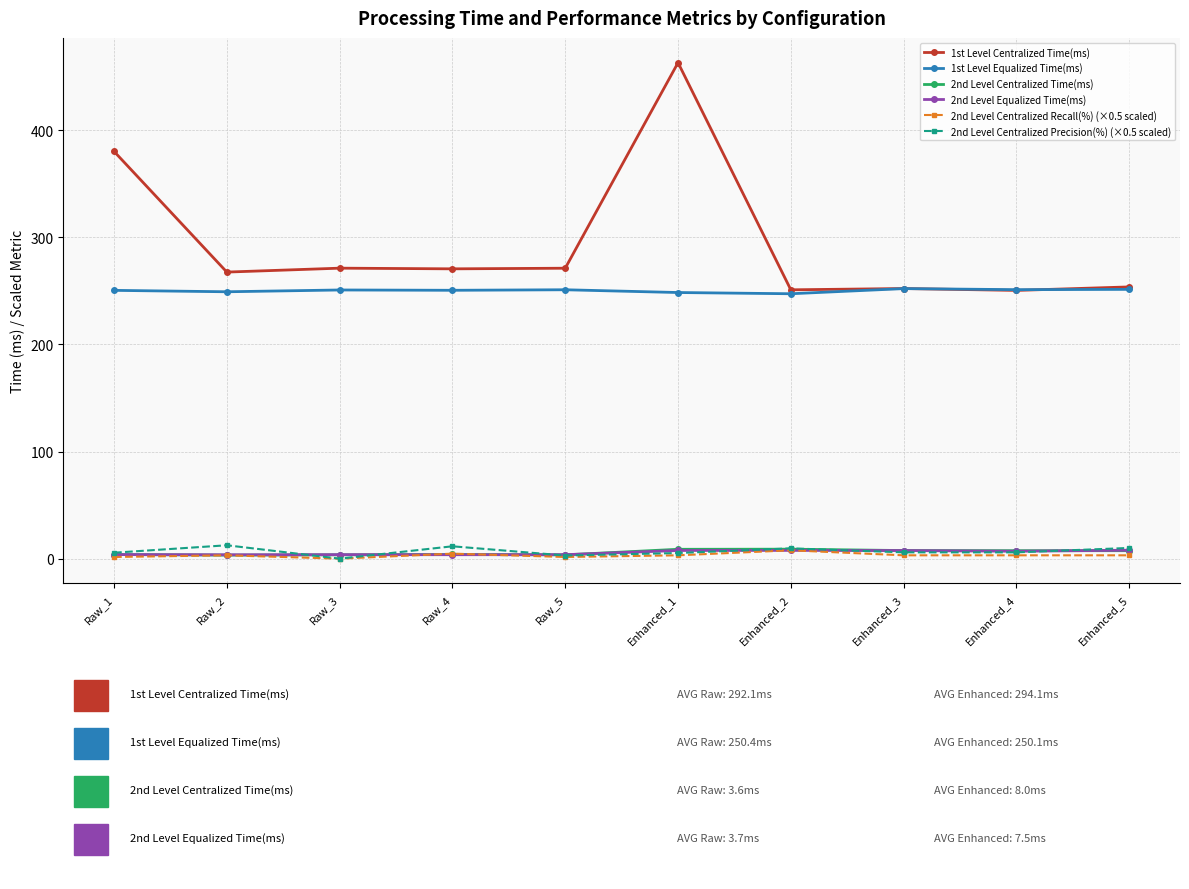

What is the sum of all 2nd Level Equalized Time(ms) values?

56.3